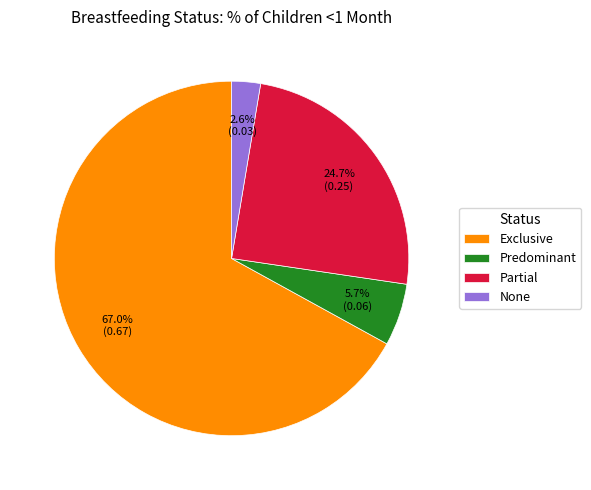

True or false: Exclusive accounts for 54% of the total.

False